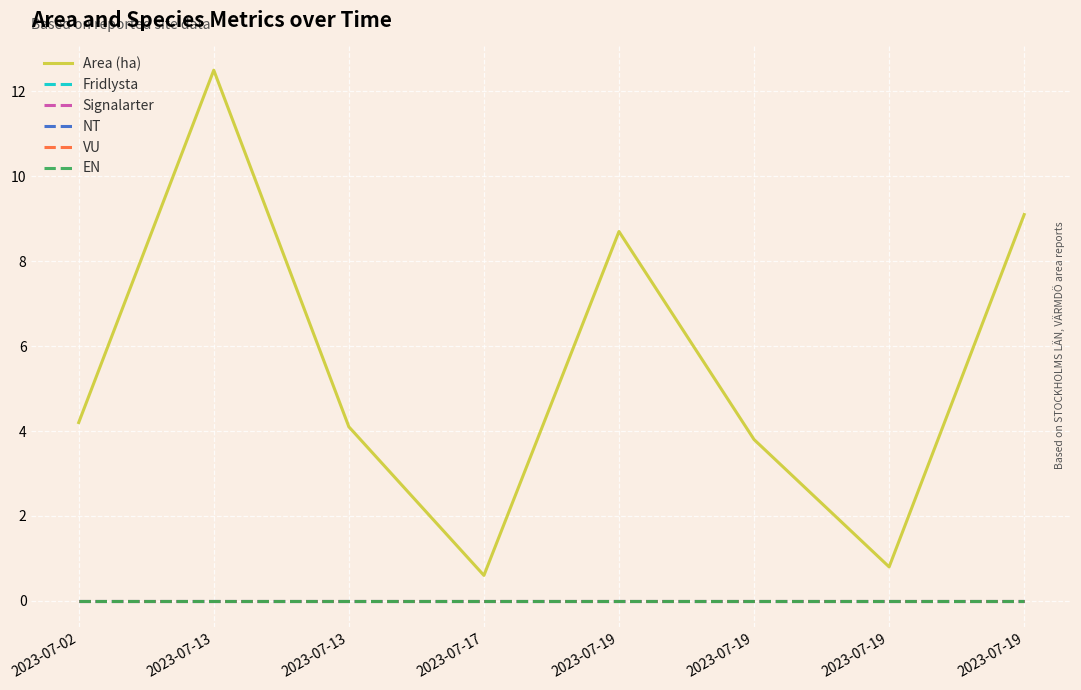

Rank the categories by EN value from lowest to highest.

2023-07-02, 2023-07-13, 2023-07-13, 2023-07-17, 2023-07-19, 2023-07-19, 2023-07-19, 2023-07-19